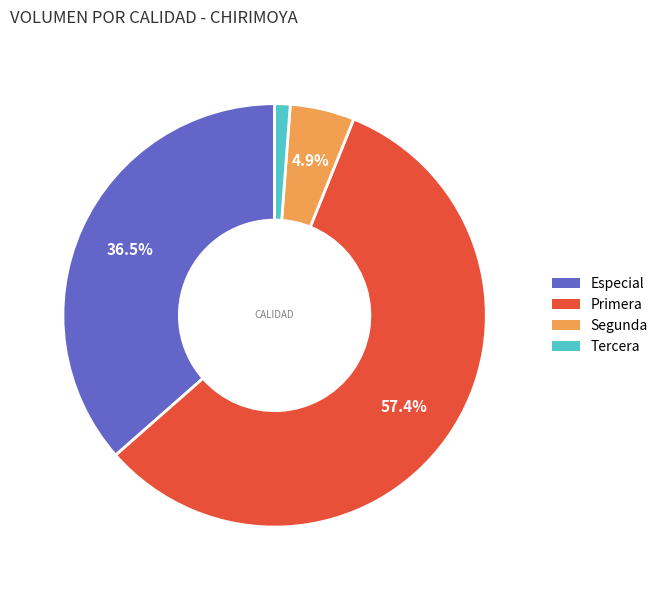

How many segments does this pie chart have?

4